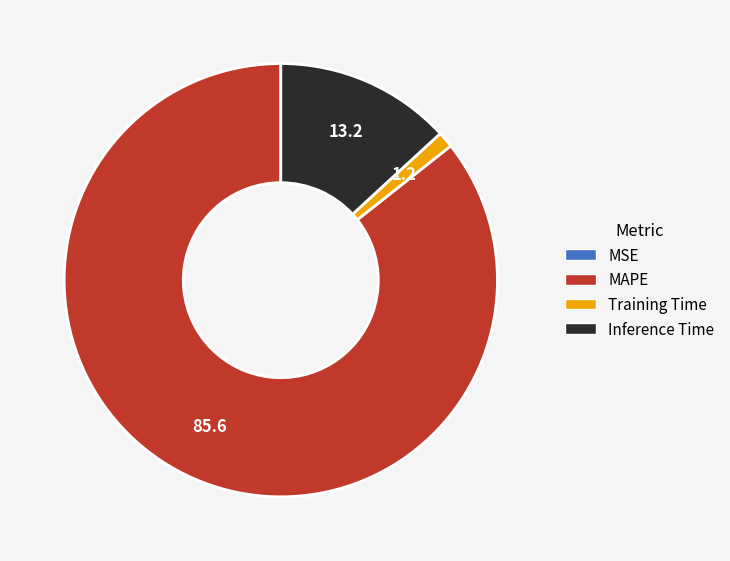

Which slice is the largest?

MAPE